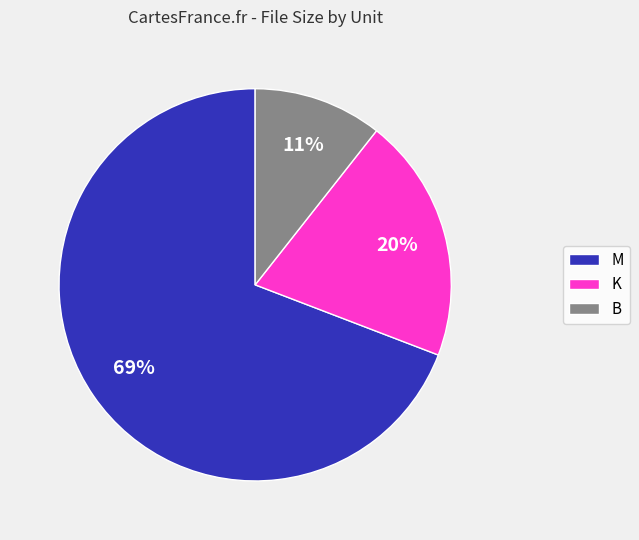

To the nearest percent, what percentage of the pie is B?

11%